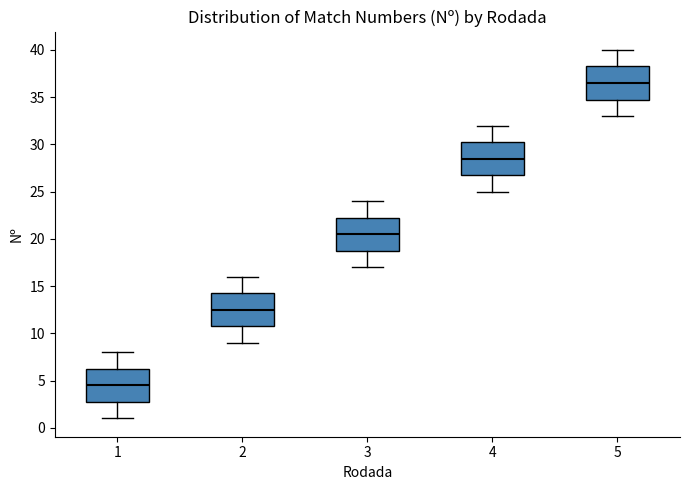

Where is the upper edge of the box at x = 1 on the y-axis? The values are not printed on the chart, so give them approximately, as read against the axis.

6.5